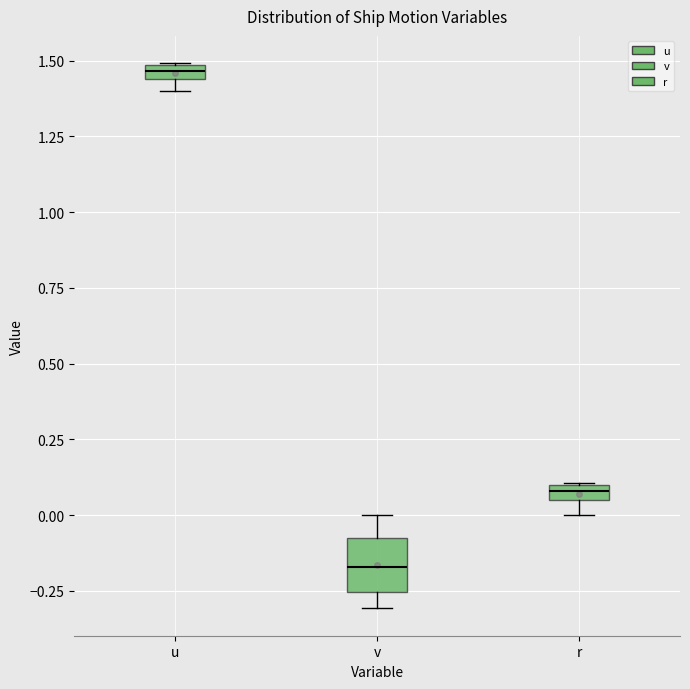

Where is the lower edge of the box for u on the y-axis? The values are not printed on the chart, so give them approximately, as read against the axis.

1.45